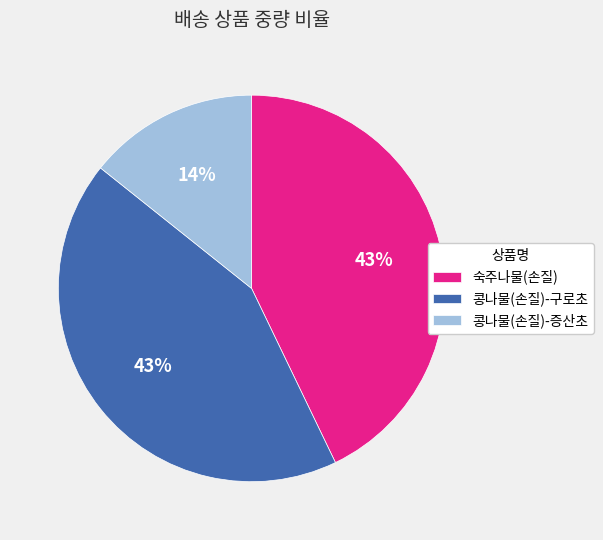

To the nearest percent, what is the difference between the 콩나물(손질)-구로초 and 콩나물(손질)-증산초 slice percentages?

29%